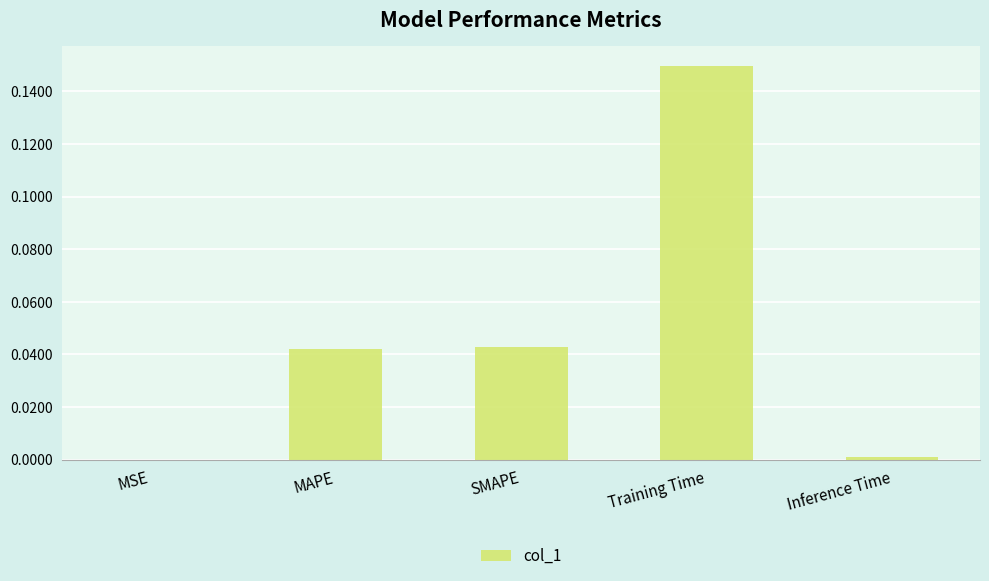

Between Inference Time and MAPE, which is larger?

MAPE